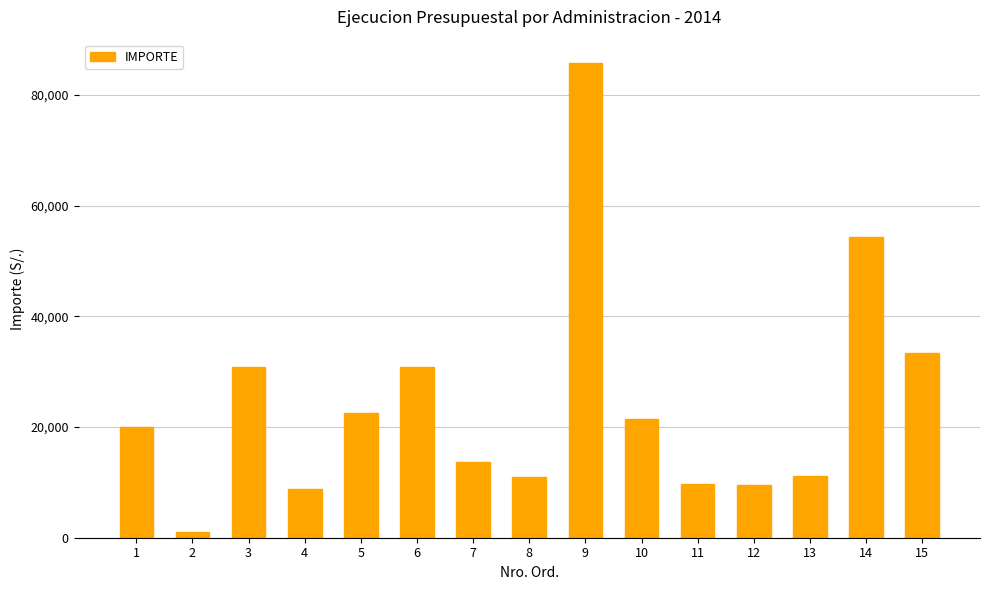

What is the difference between the values at 4 and 15?

24585.1